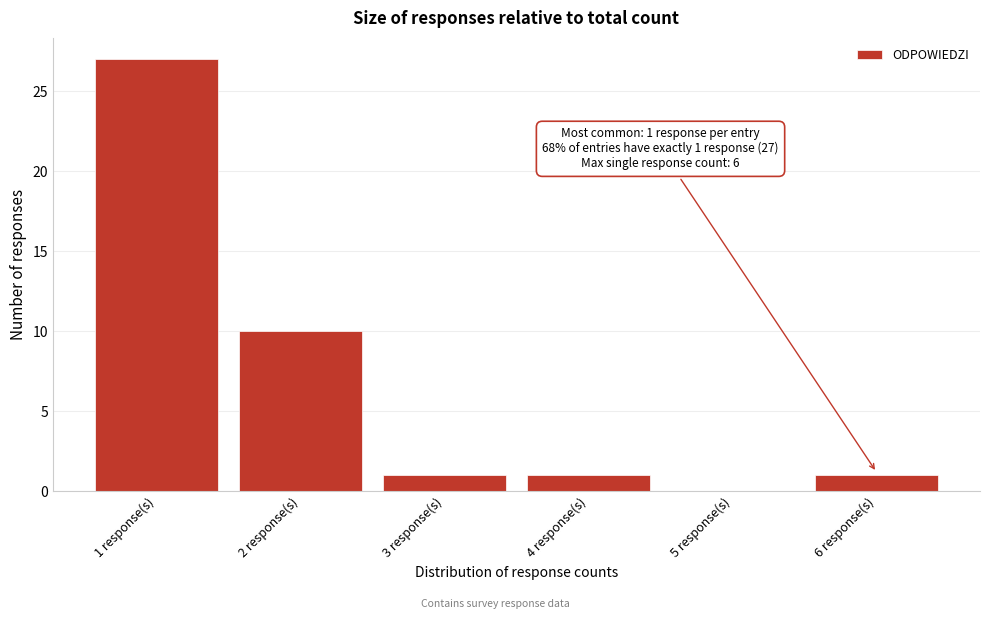

Reading right to left, list all the values displayed in this chart.

6 response(s)=1	5 response(s)=0	4 response(s)=1	3 response(s)=1	2 response(s)=10	1 response(s)=27